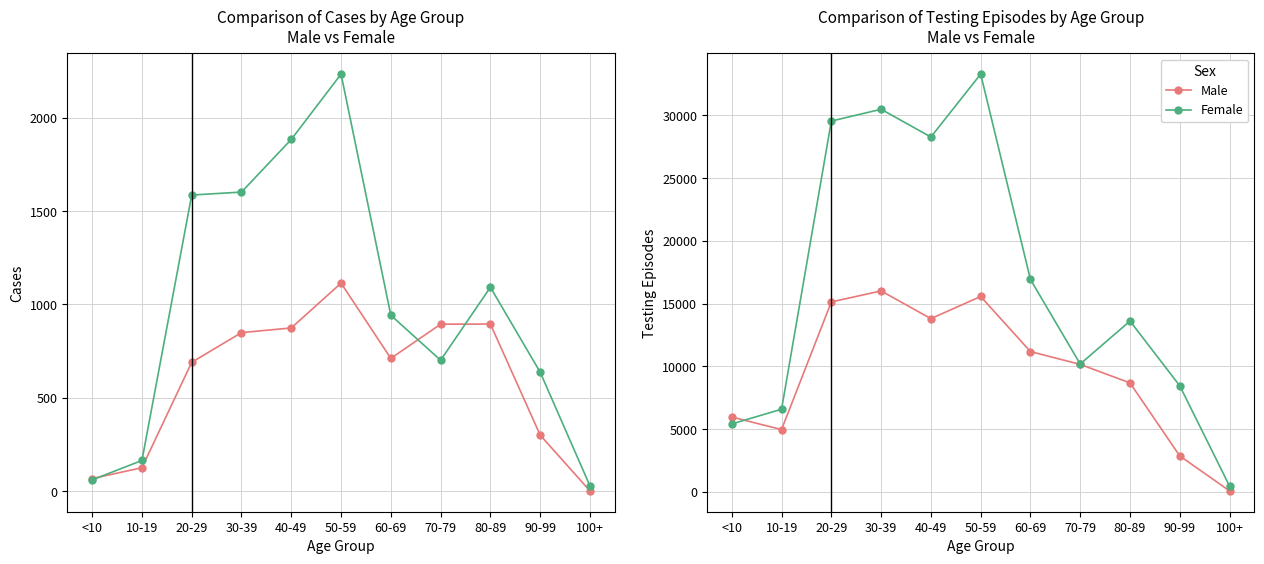

Is it true that Male equals 10154 at 70-79?

True